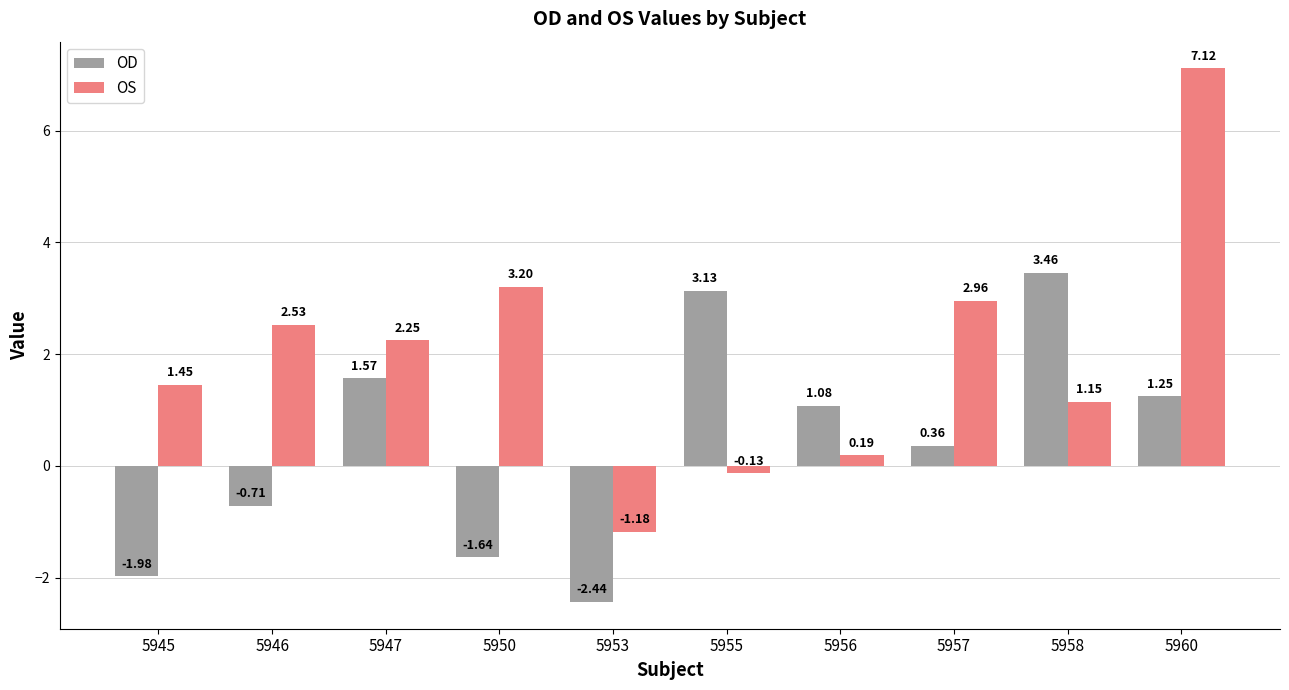

What is the difference between the maximum and minimum values in the OD series?

5.9